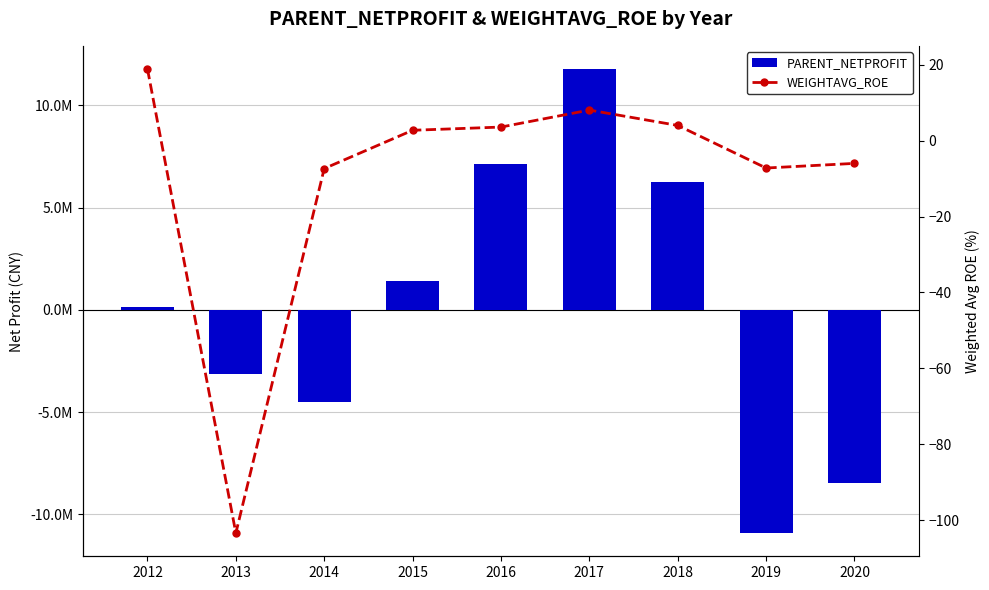

Between 2018 and 2017, which is larger?

2017